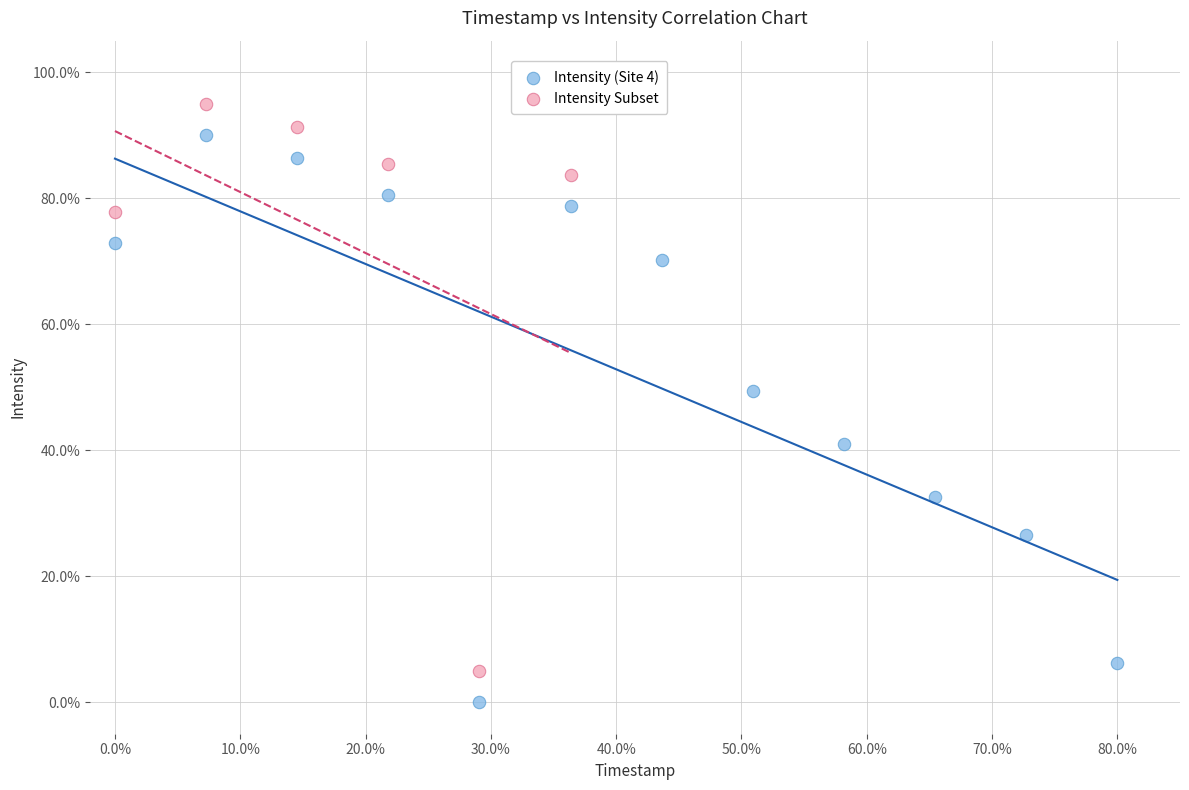

Which series contains the highest Y value?

Intensity Subset